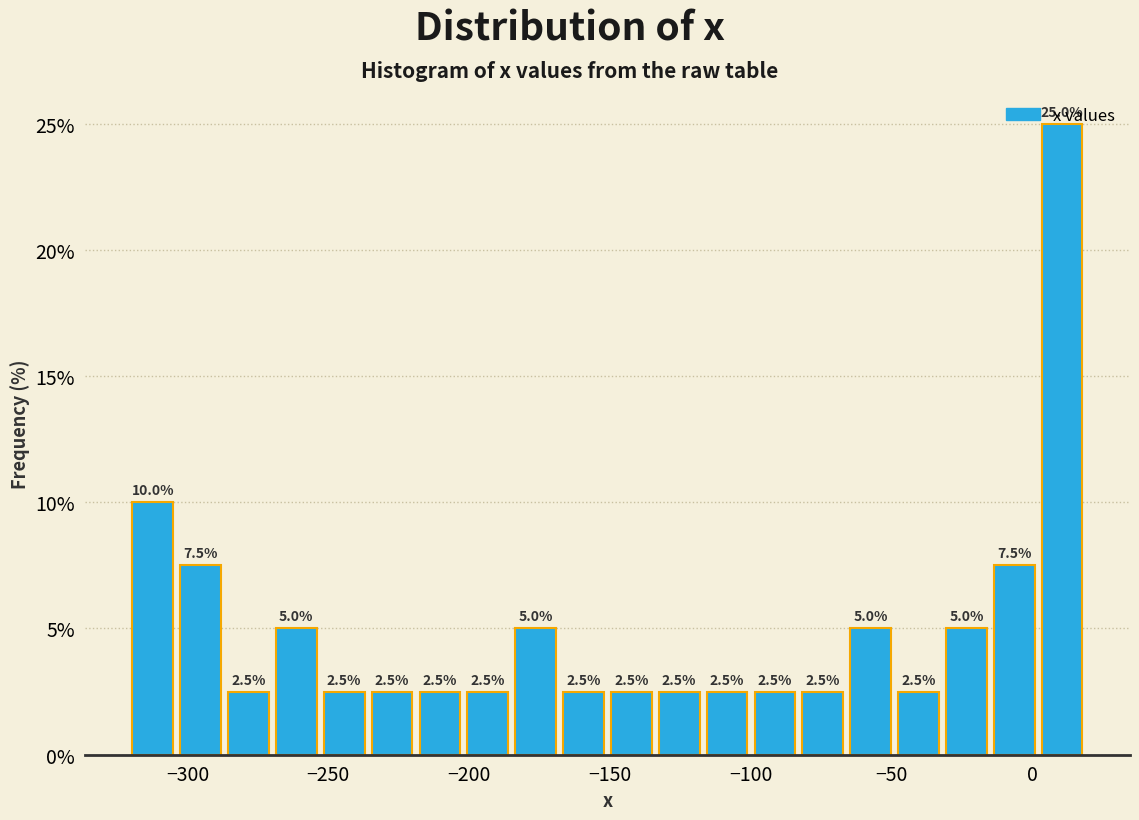

Around what value on the x-axis is the tallest bar? Give the approximate position of its centre, as read against the axis.

10